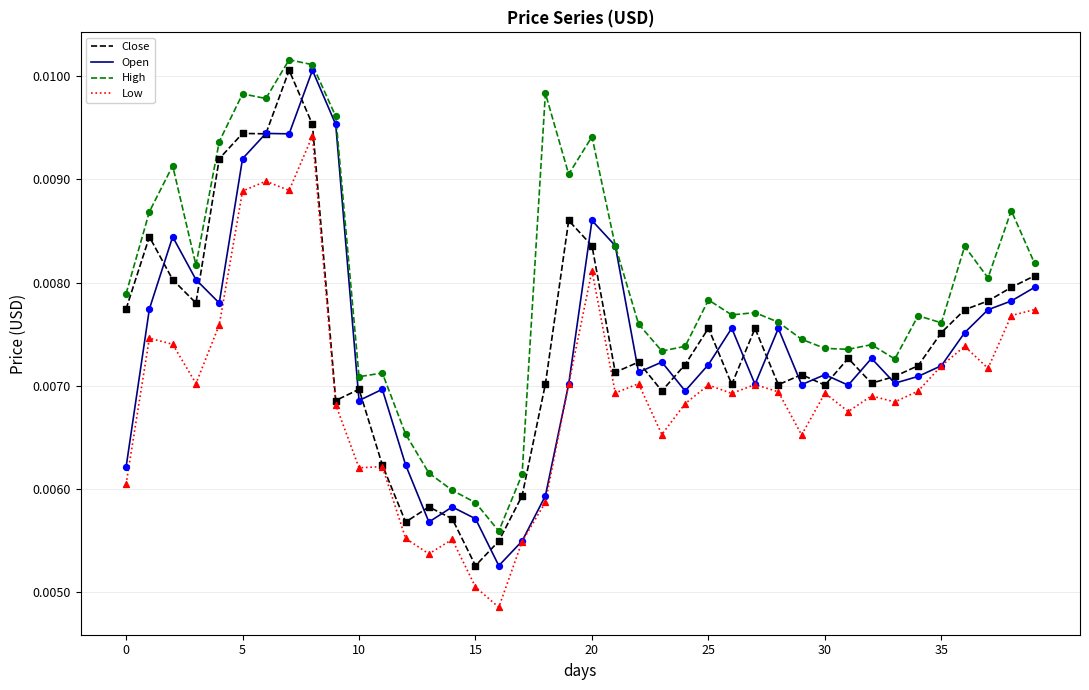

Which series has the largest total across all categories?

High